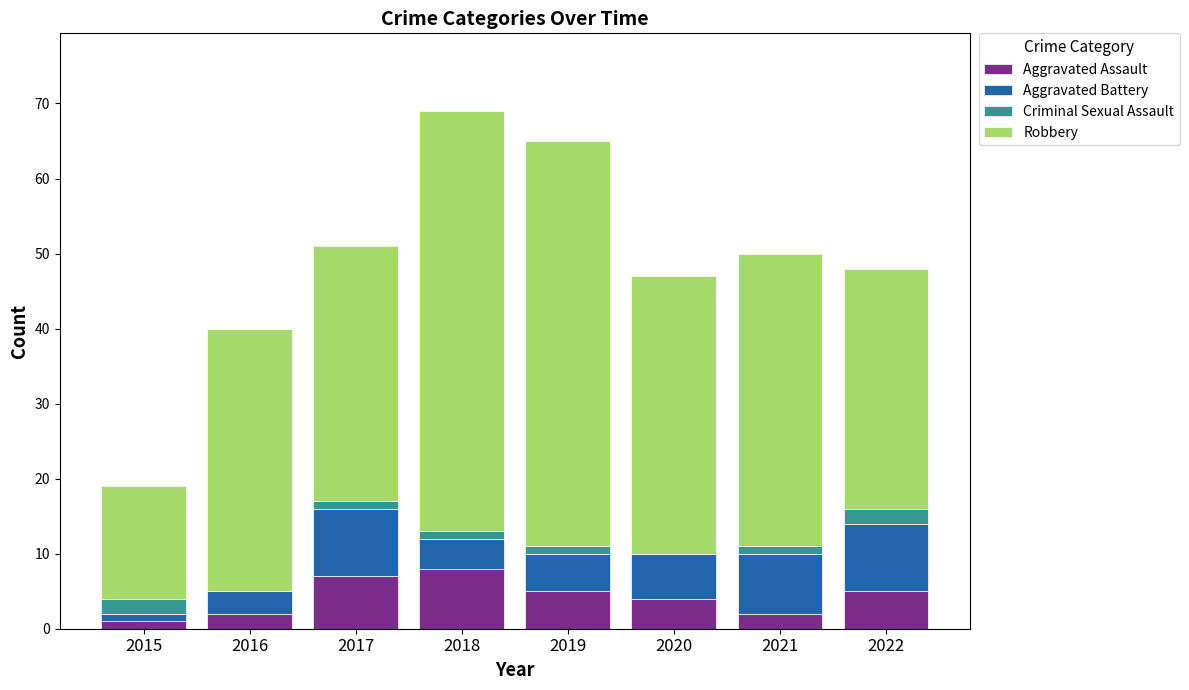

What is the maximum value for Aggravated Assault?

8